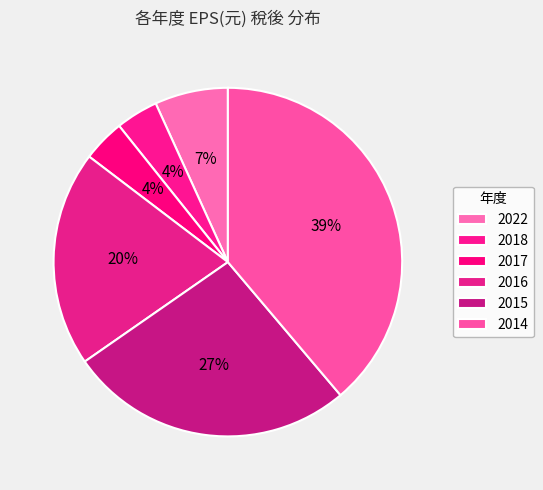

Is there a majority slice in this chart?

No